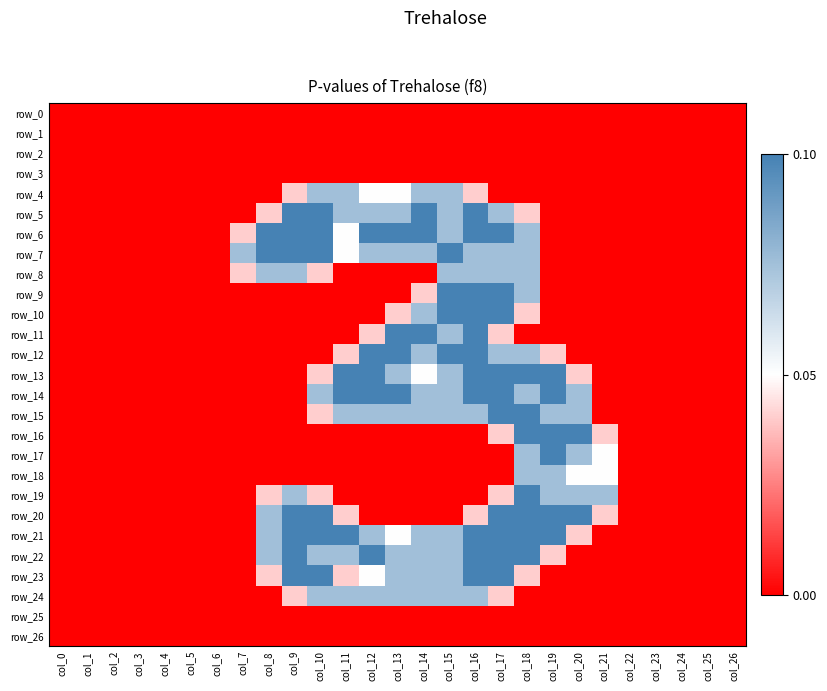

Between col_11 and col_22, which series saw the biggest shift?

row_13